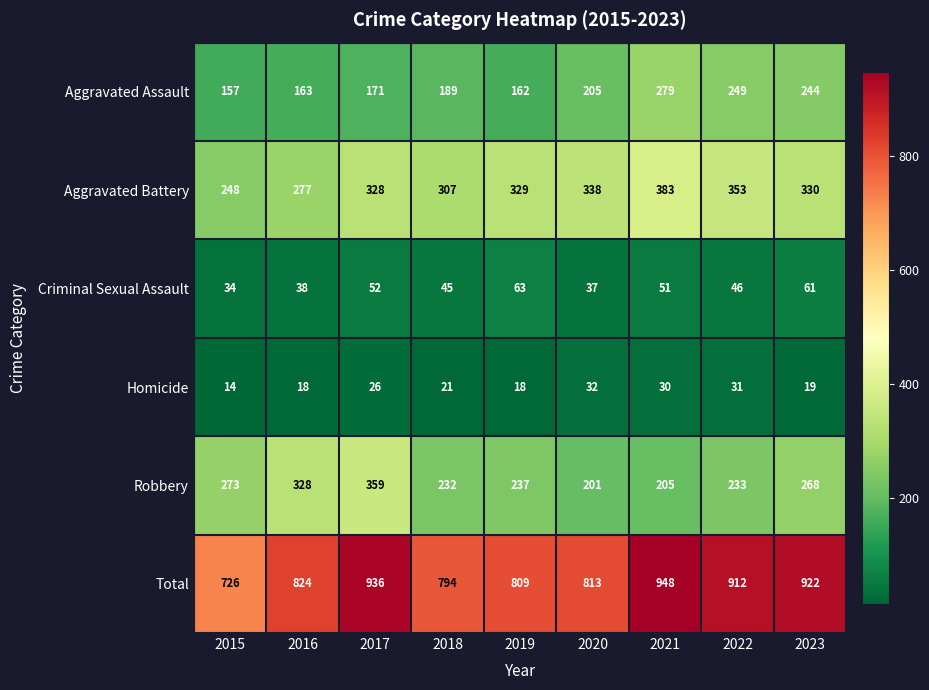

How many categories are shown in the chart?

9